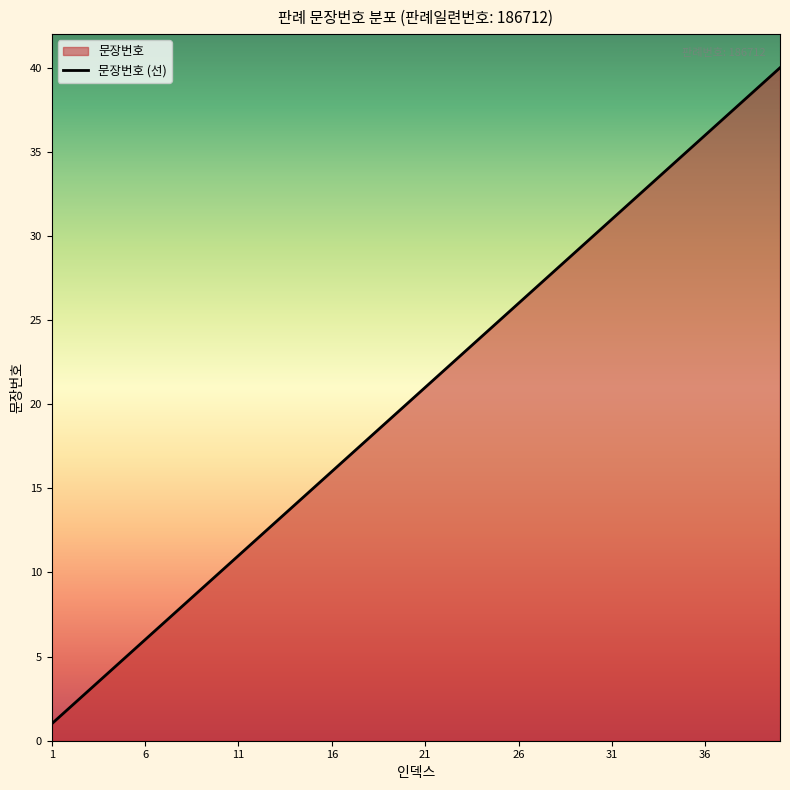

Approximately how many times larger is the value at 27 compared to 32?

0.8